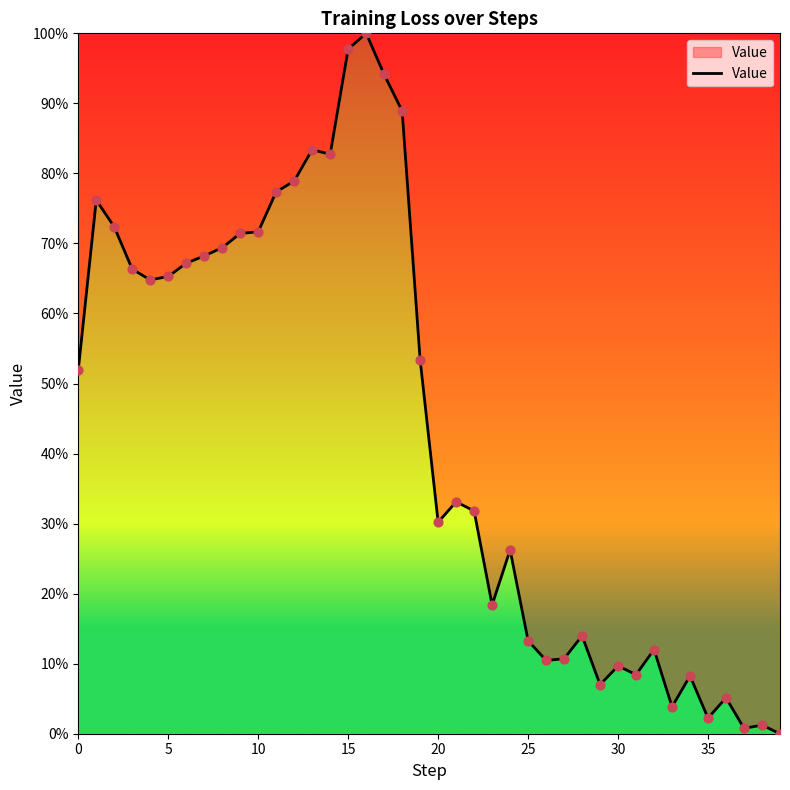

What is the difference between the maximum and minimum values?

100.0